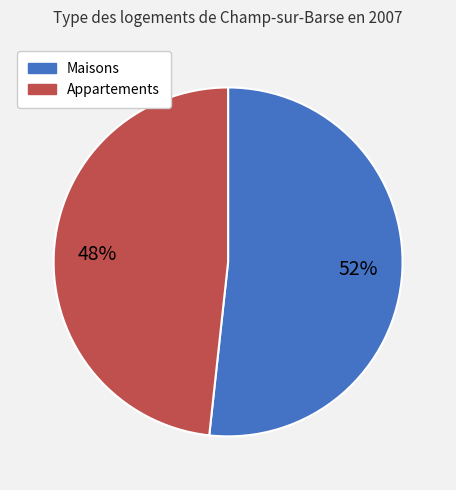

To the nearest percent, what is the average slice percentage?

50%